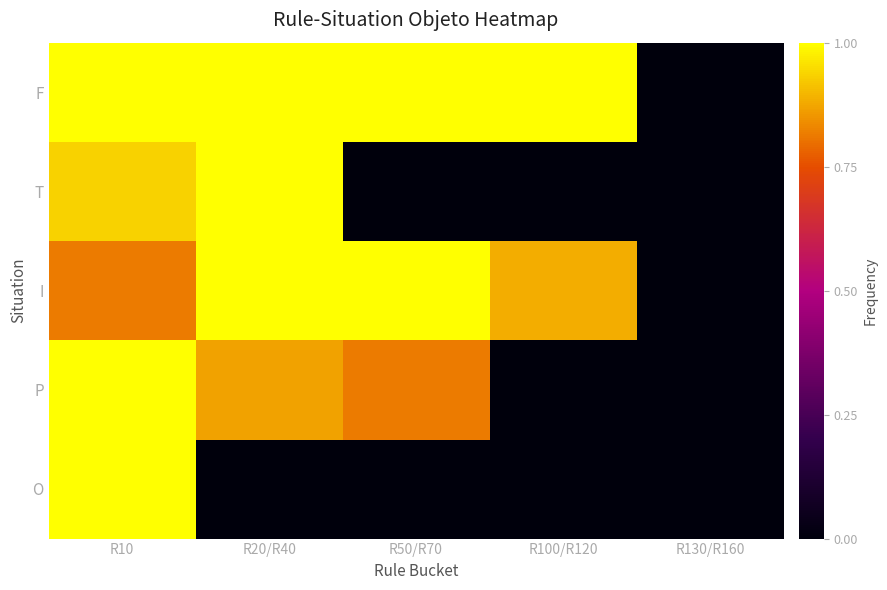

Reading left to right, what are all the values shown in this chart?

F: R10=1.0	R20/R40=1.0	R50/R70=1.0	R100/R120=1.0	R130/R160=0.0
T: R10=0.9	R20/R40=1.0	R50/R70=0.0	R100/R120=0.0	R130/R160=0.0
I: R10=0.8	R20/R40=1.0	R50/R70=1.0	R100/R120=0.9	R130/R160=0.0
P: R10=1.0	R20/R40=0.9	R50/R70=0.8	R100/R120=0.0	R130/R160=0.0
O: R10=1.0	R20/R40=0.0	R50/R70=0.0	R100/R120=0.0	R130/R160=0.0